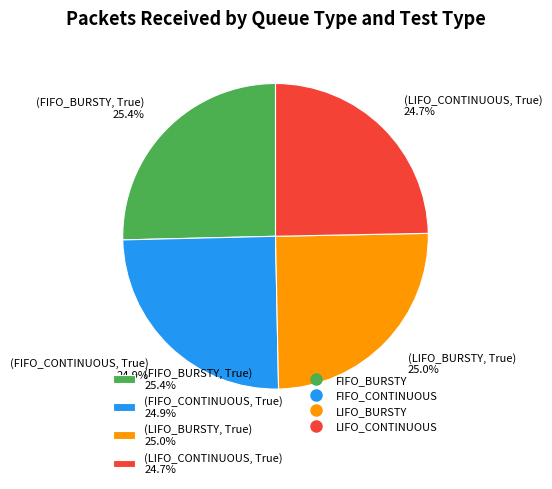

What percentage do (FIFO_BURSTY, True) 25.4% and (LIFO_CONTINUOUS, True) 24.7% together represent?

50.1%